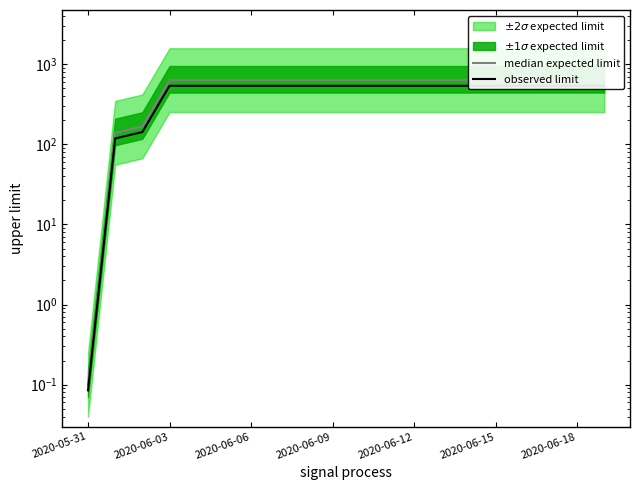

Reading left to right, what are all the values shown in this chart?

median expected limit: 0.1	139.0	167.0	631.0	631.0	631.0	631.0	631.0	631.0	631.0	631.0	631.0	631.0	631.0	631.0	631.0	631.0	631.0	631.0	631.0
observed limit: 0.1	118.1	141.9	536.4	536.4	536.4	536.4	536.4	536.4	536.4	536.4	536.4	536.4	536.4	536.4	536.4	536.4	536.4	536.4	536.4